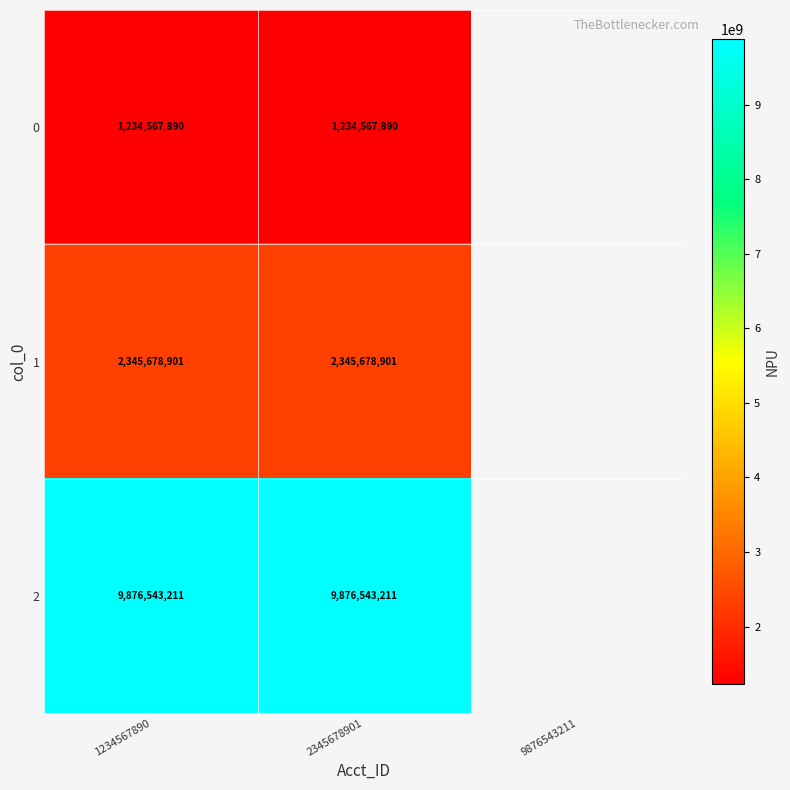

List the series in order of their peak value, lowest first.

0, 1, 2